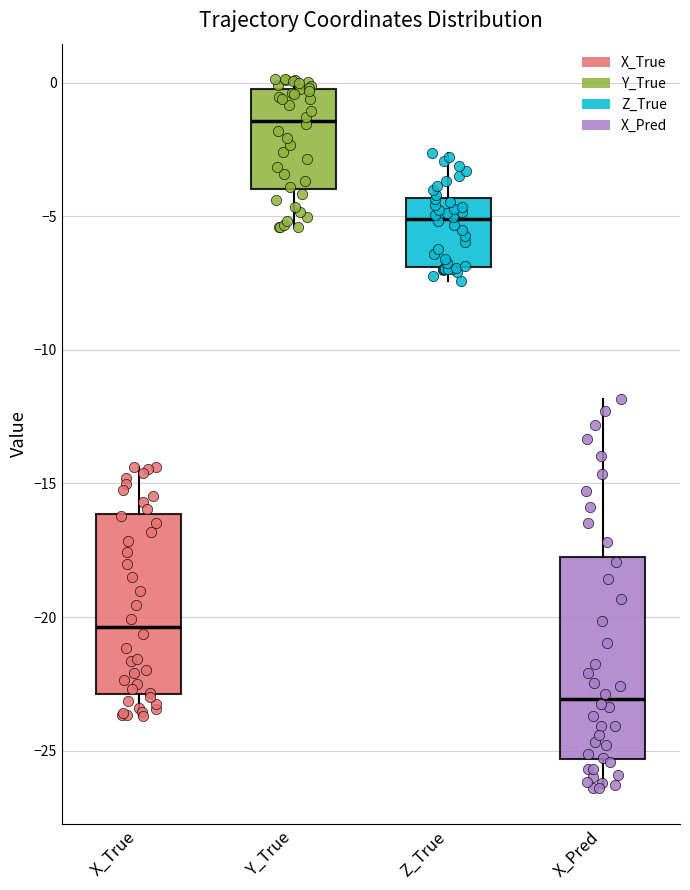

Reading left to right, read every box against the y-axis: the position of its median line, the range the box covers, and the ends of its whiskers. The values are not printed on the chart, so give them approximately, as read against the axis.

X_True: median -20.5, box -23.0 to -16.0, whiskers -23.5 to -14.5
Y_True: median -1.5, box -4.0 to 0.0, whiskers -5.5 to 0.0 (just above the box's upper edge)
Z_True: median -5.0, box -7.0 to -4.5, whiskers -7.5 to -2.5
X_Pred: median -23.0, box -25.5 to -17.5, whiskers -26.5 to -12.0